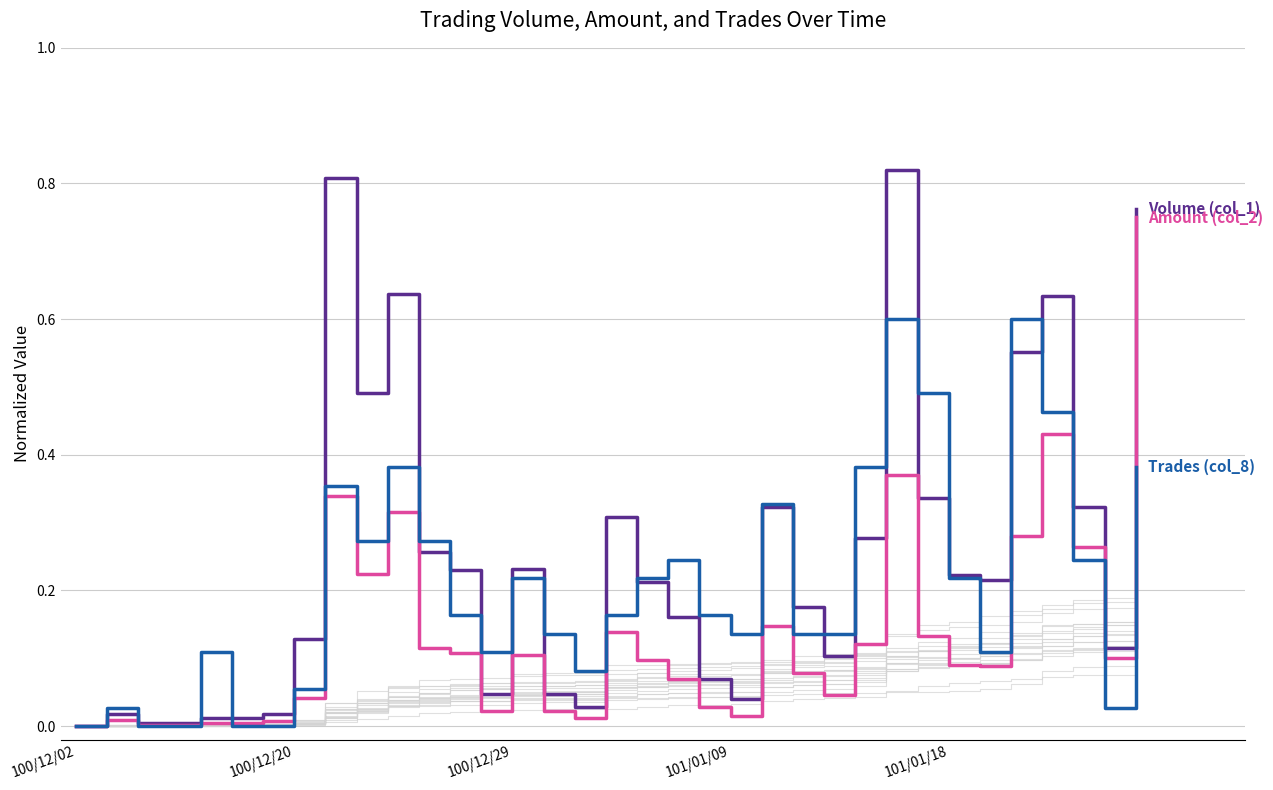

Is this an area chart (filled region under the line)?

No